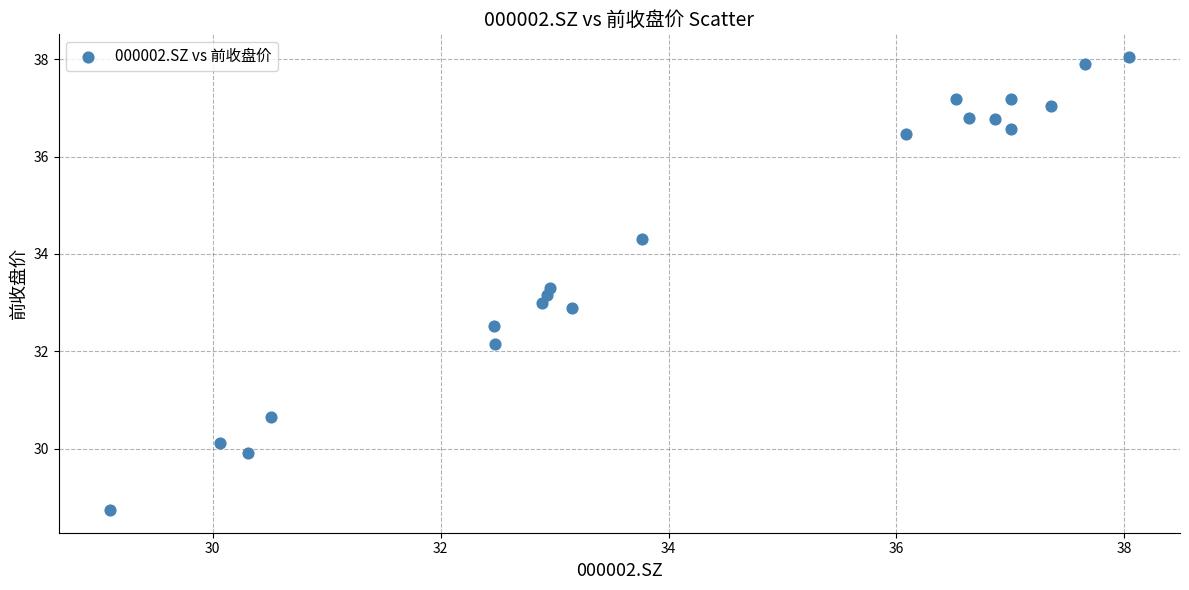

What is the range of X values (max minus min)?

8.9